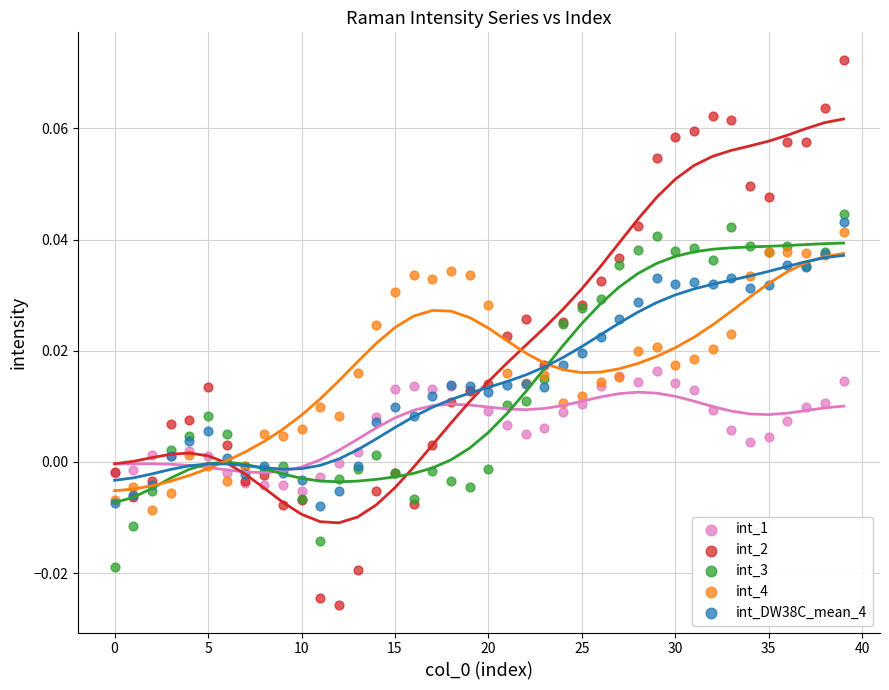

Which series reaches the minimum Y coordinate?

int_2